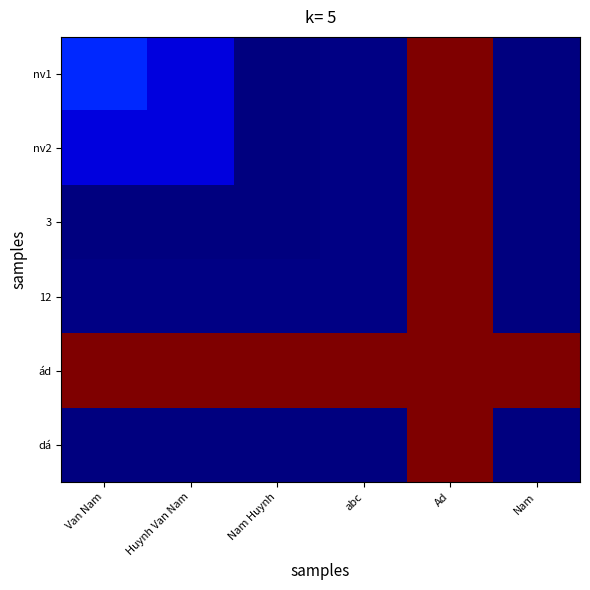

Reading left to right, what are all the values shown in this chart?

nv1: Van Nam=432	Huynh Van Nam=232	Nam Huynh=32	abc=45	Ad=2423	Nam=34
nv2: Van Nam=232	Huynh Van Nam=232	Nam Huynh=32	abc=45	Ad=2423	Nam=34
3: Van Nam=32	Huynh Van Nam=32	Nam Huynh=32	abc=45	Ad=2423	Nam=34
12: Van Nam=45	Huynh Van Nam=45	Nam Huynh=45	abc=45	Ad=2423	Nam=34
ád: Van Nam=2423	Huynh Van Nam=2423	Nam Huynh=2423	abc=2423	Ad=2423	Nam=2423
dá: Van Nam=34	Huynh Van Nam=34	Nam Huynh=34	abc=34	Ad=2423	Nam=34